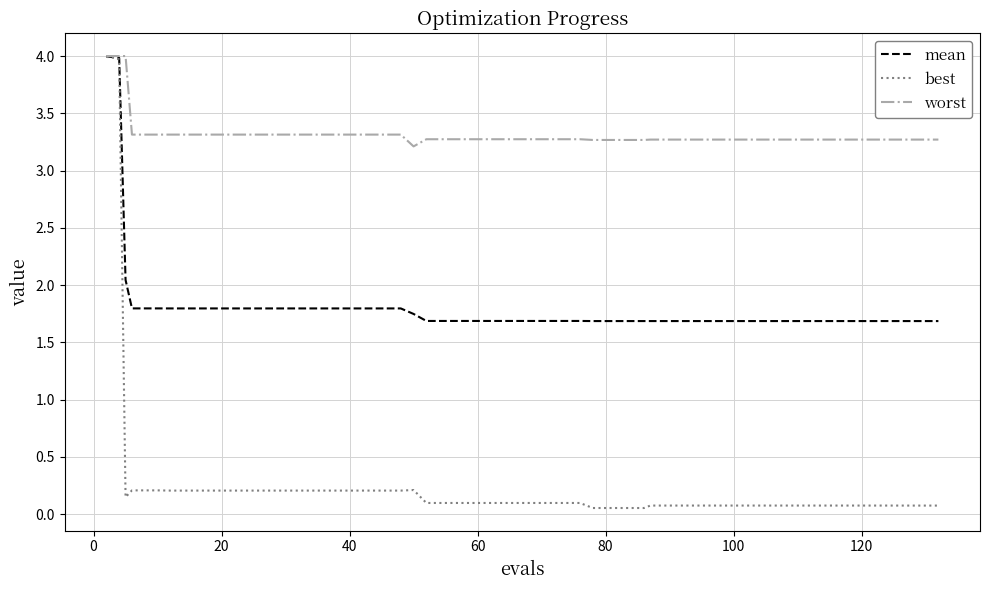

Rank the series by their average value, from lowest to highest.

best, mean, worst